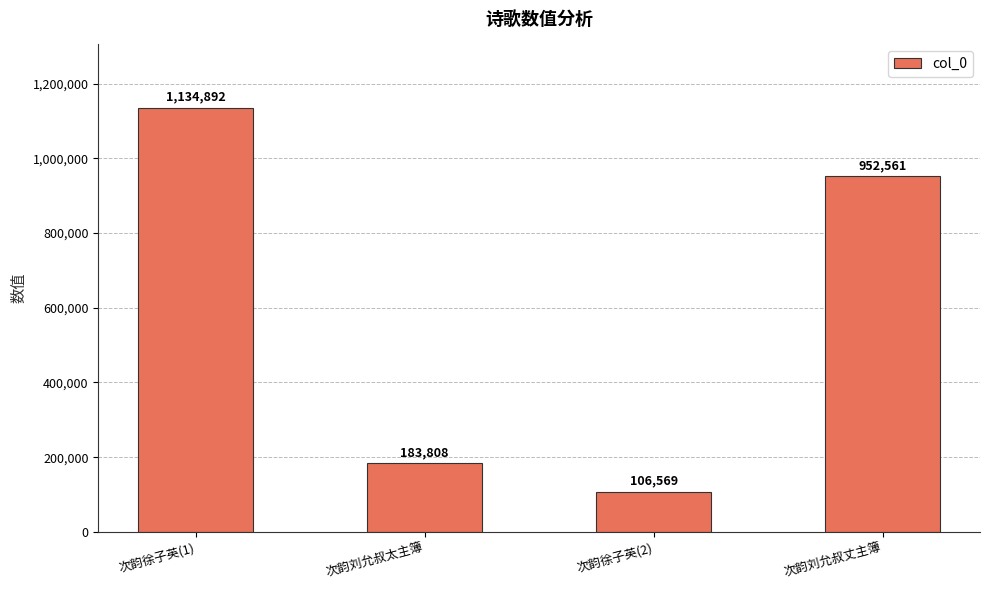

Rank the categories by value from lowest to highest.

次韵徐子英(2), 次韵刘允叔太主簿, 次韵刘允叔丈主簿, 次韵徐子英(1)